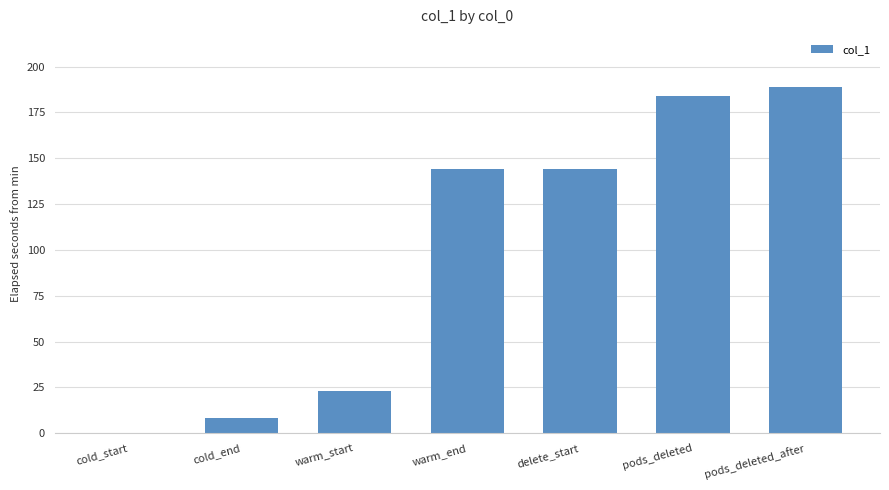

What value does the data have at pods_deleted_after?

189.0